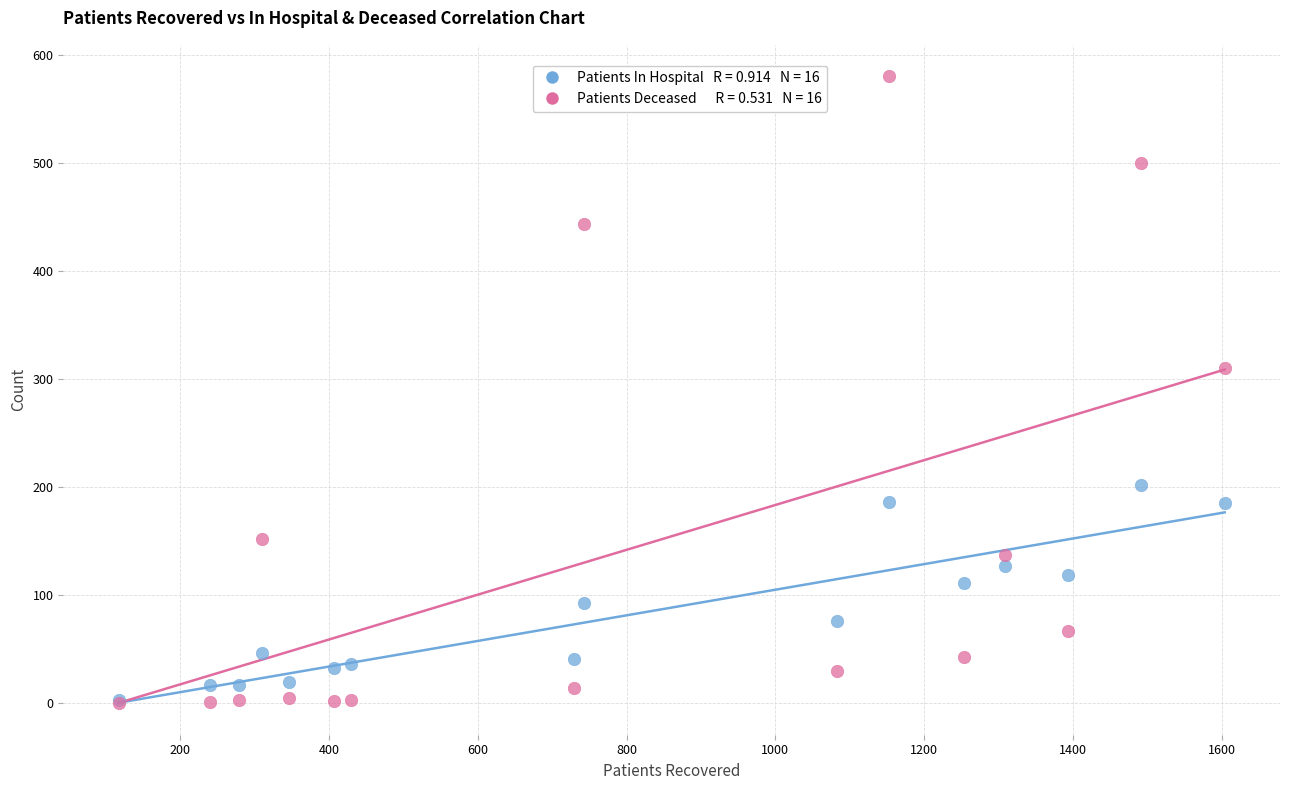

Across all series, what Y value is closest to 290?

310